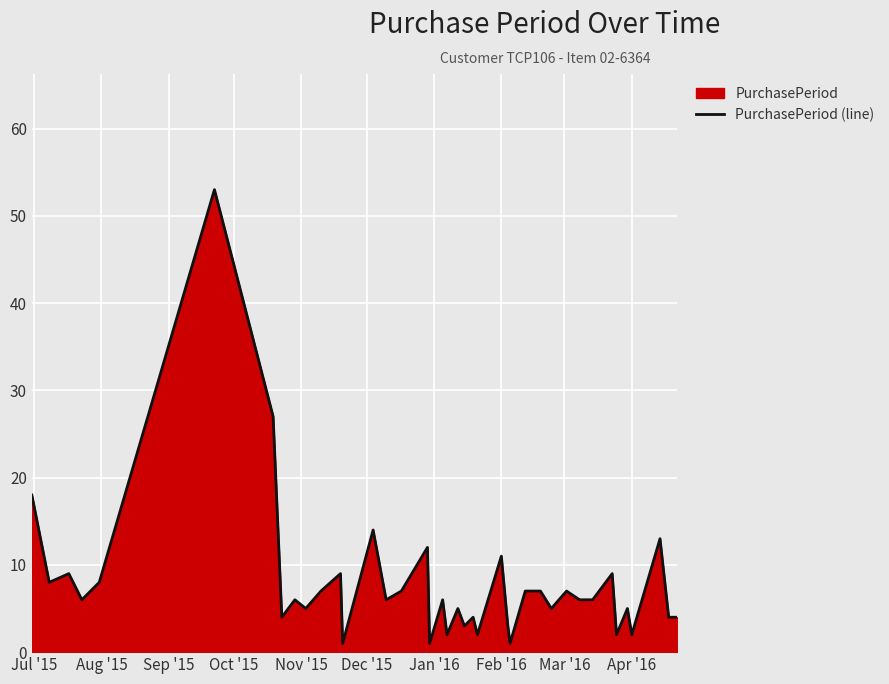

True or false: the data has more than 2 interior local peaks.

True